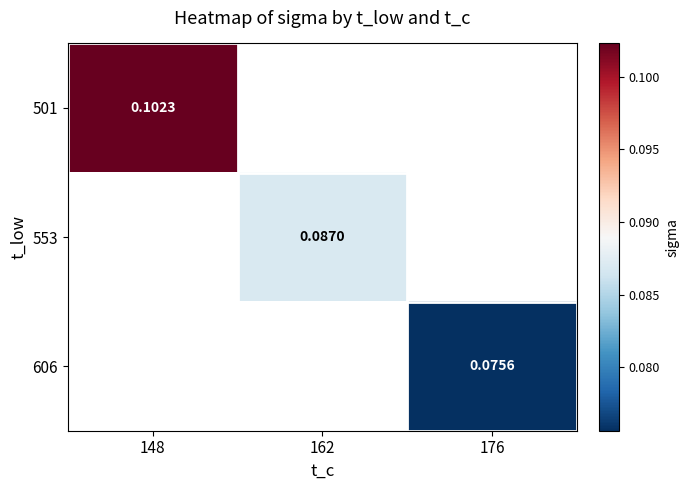

Which label corresponds to the smallest value in the chart?

176